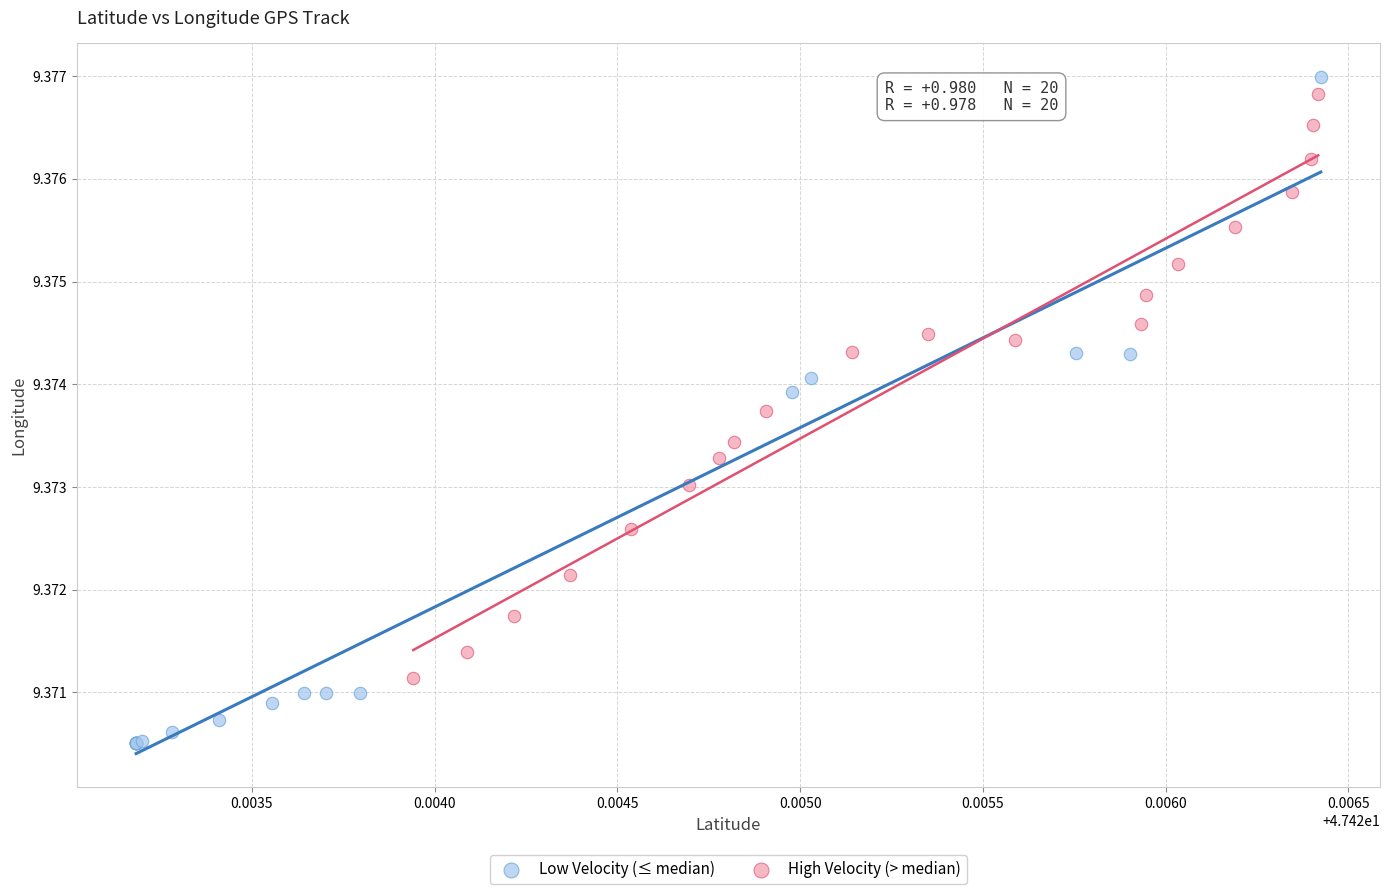

Which series contains the lowest Y value?

Low Velocity (≤ median)